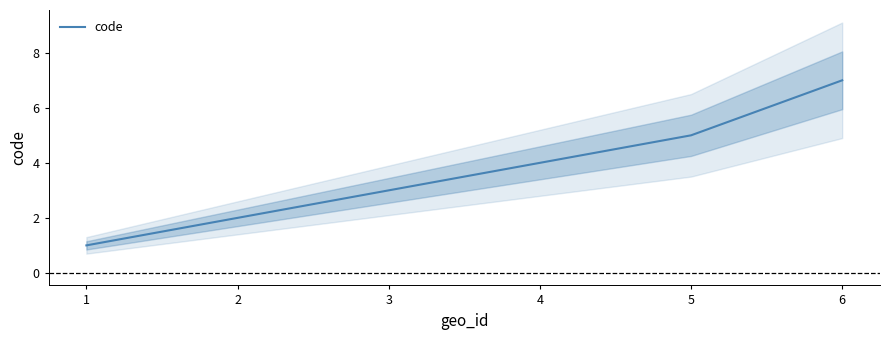

At which label is the value closest to 4?

4